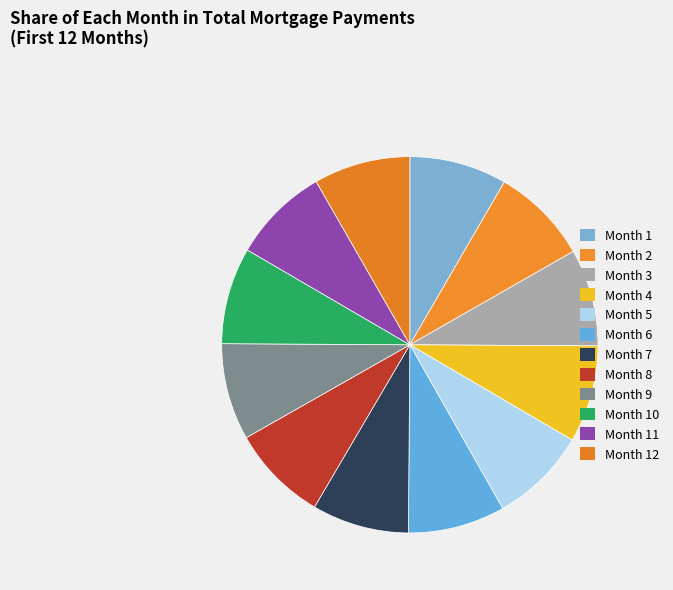

To the nearest percent, what percentage of the pie is Month 9?

8%